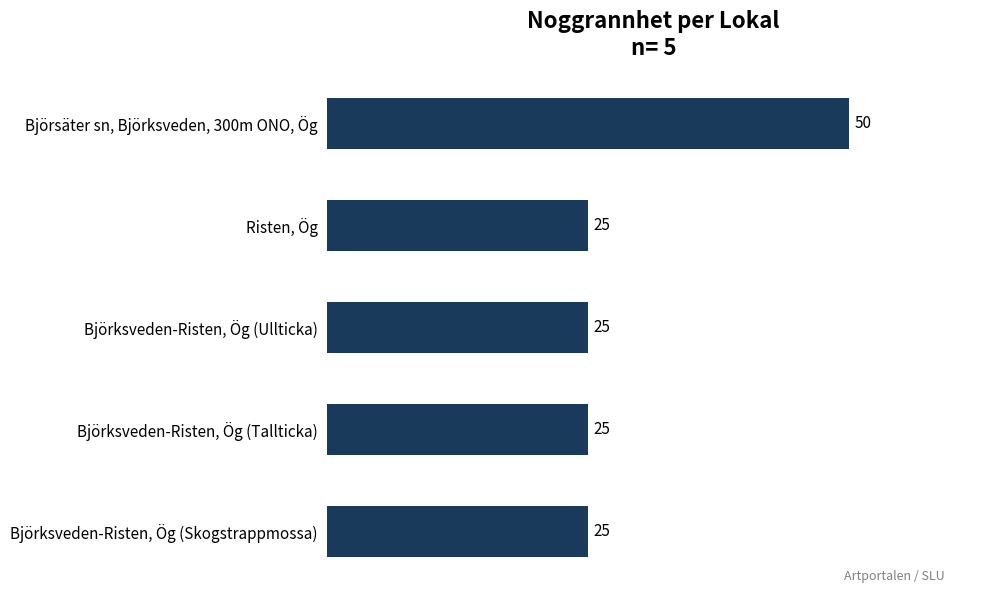

What is the ratio of the value at Björsäter sn, Björksveden, 300m ONO, Ög to the value at Björksveden-Risten, Ög (Tallticka)?

2.0